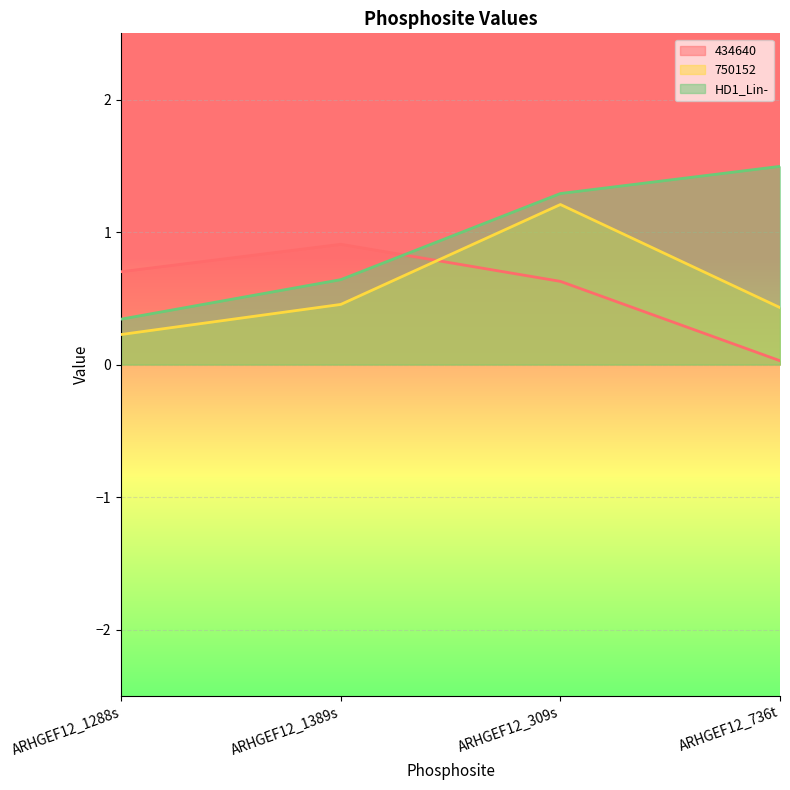

What is the difference between the second highest and minimum values in the 434640 series?

0.7